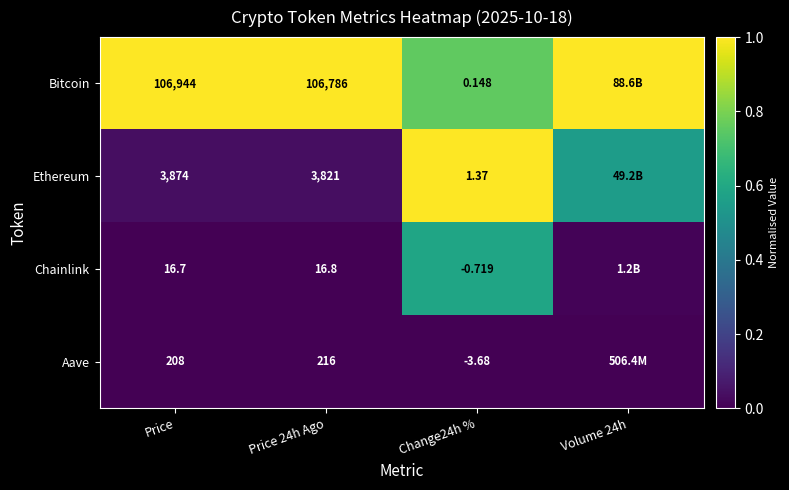

At which category is the sum across all series the highest?

Change24h %